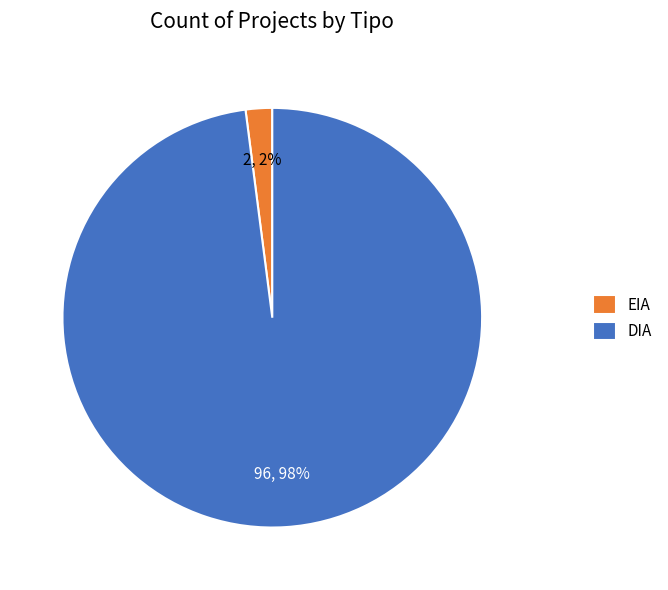

Does EIA represent more than half of the total?

No